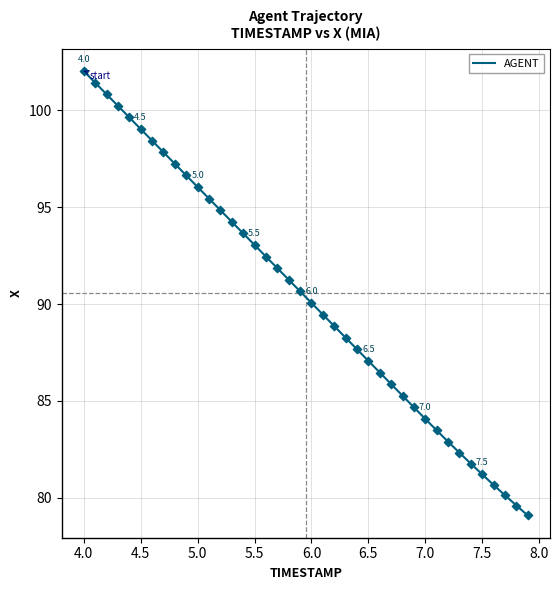

What is the smallest value displayed?

79.1